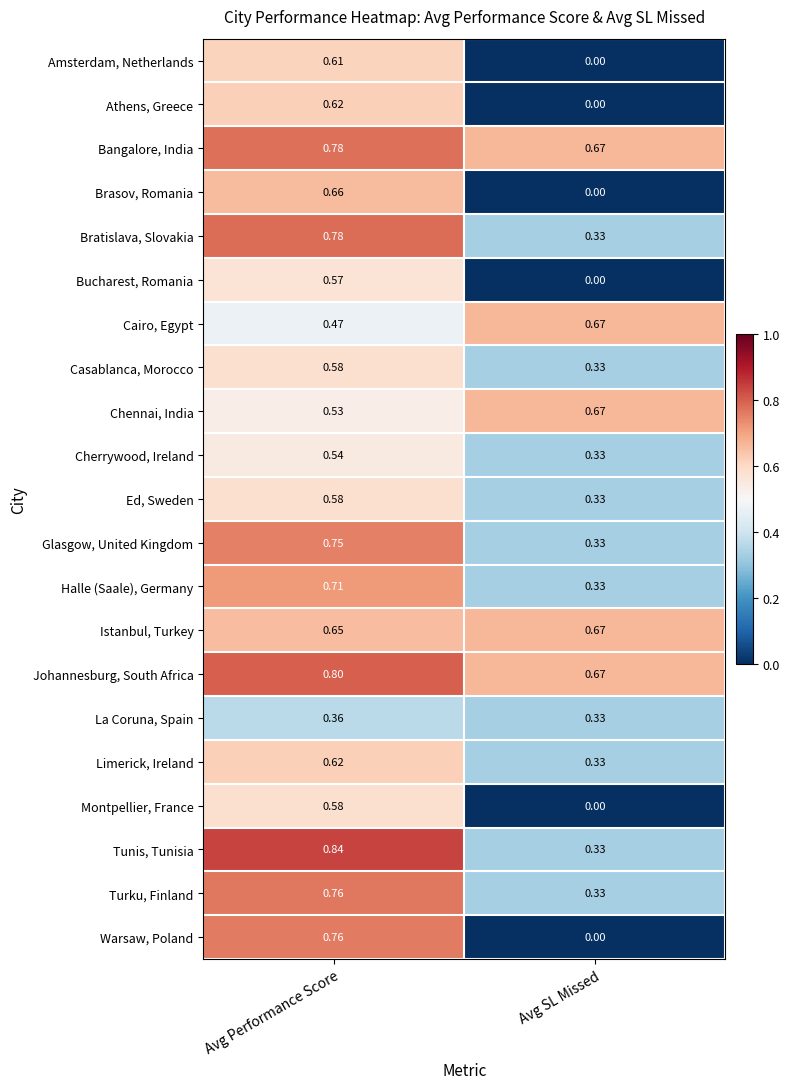

Which series has the largest total across all categories?

Johannesburg, South Africa